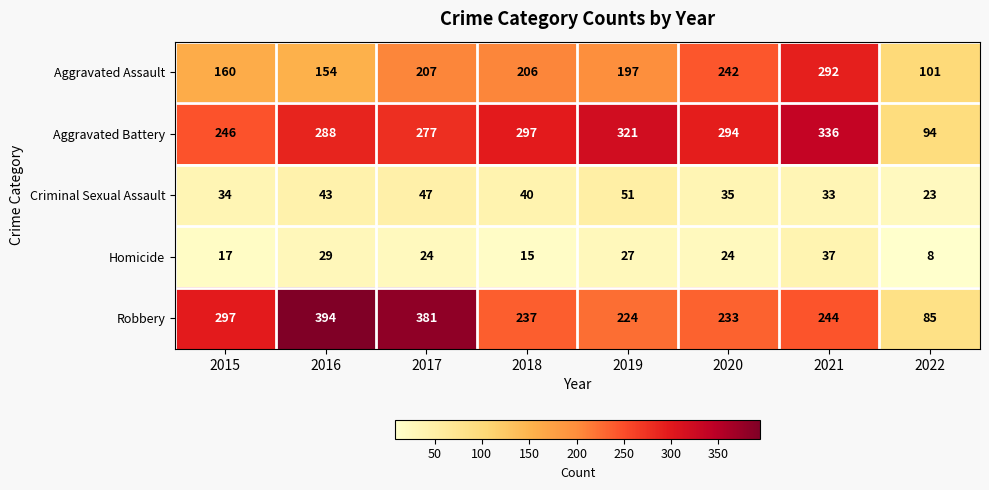

Which series changed the most between 2021 and 2022?

Aggravated Battery